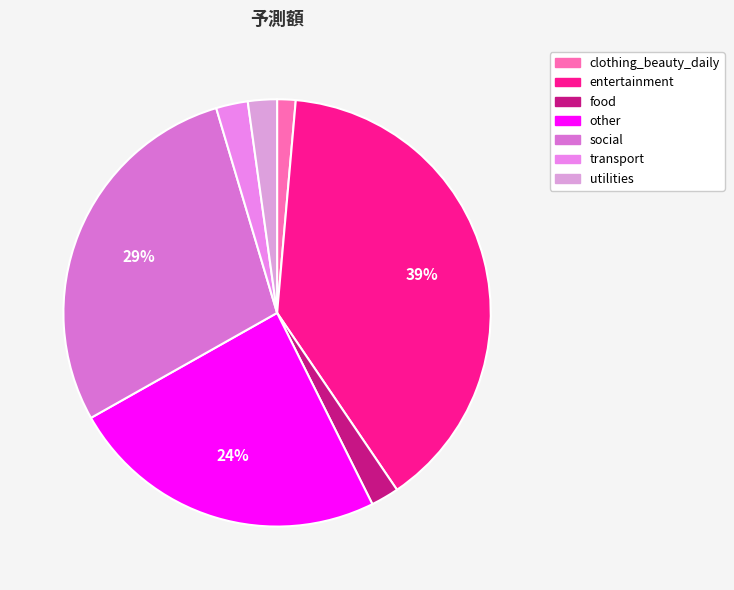

Does any single category account for the majority?

No